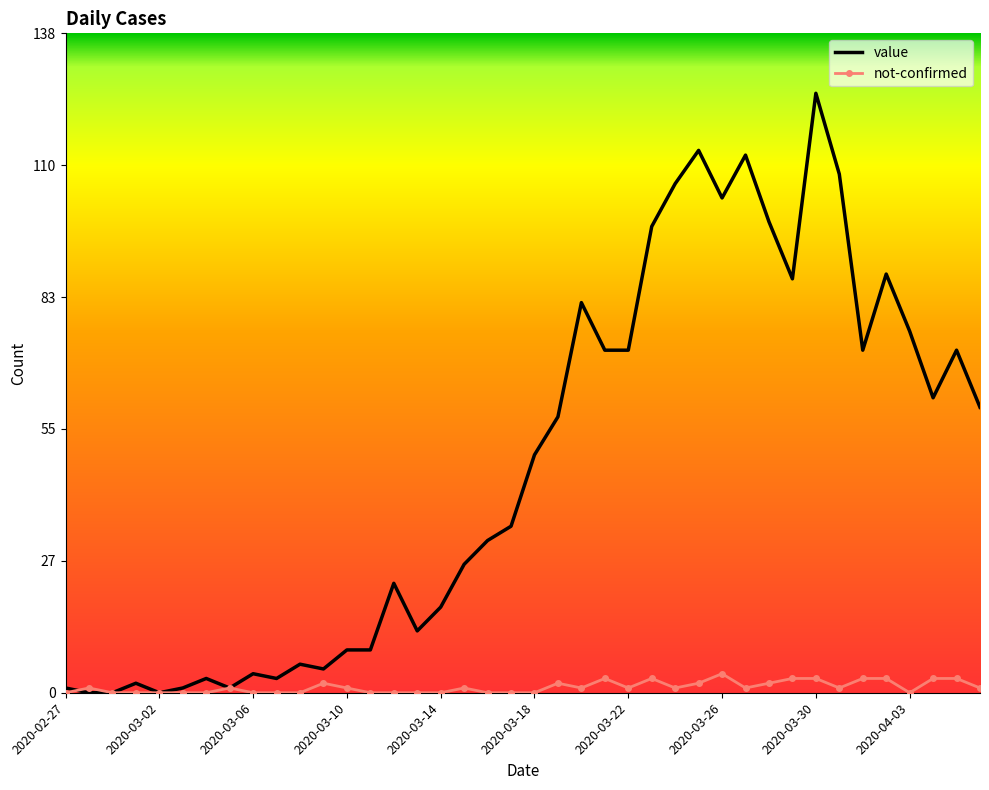

Which series has the widest spread of values?

value